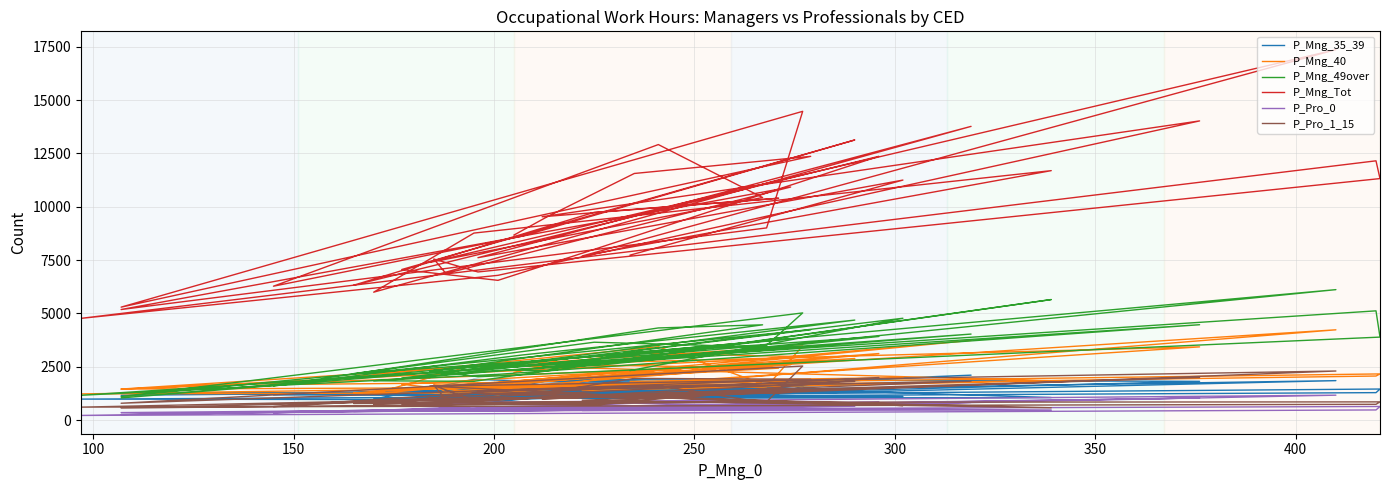

What is the maximum value for P_Mng_35_39?

2110